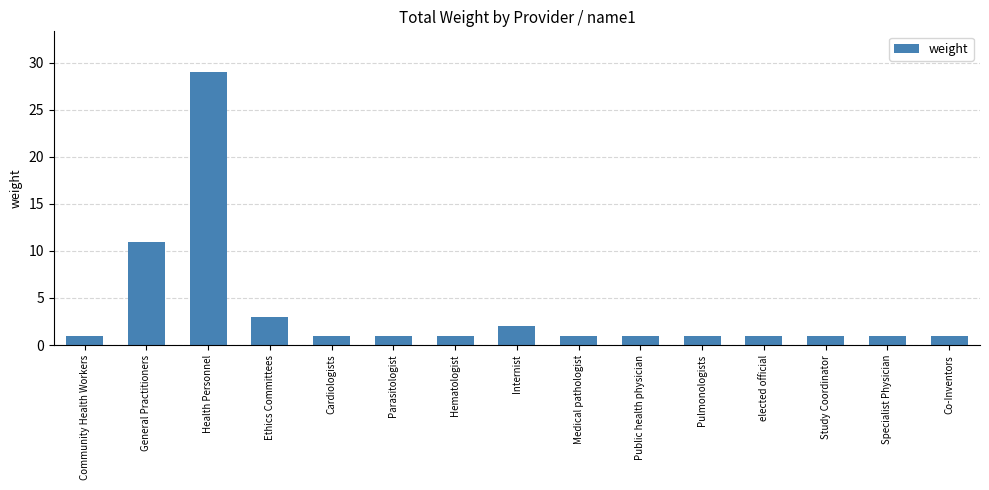

What is the maximum value shown in the chart?

29